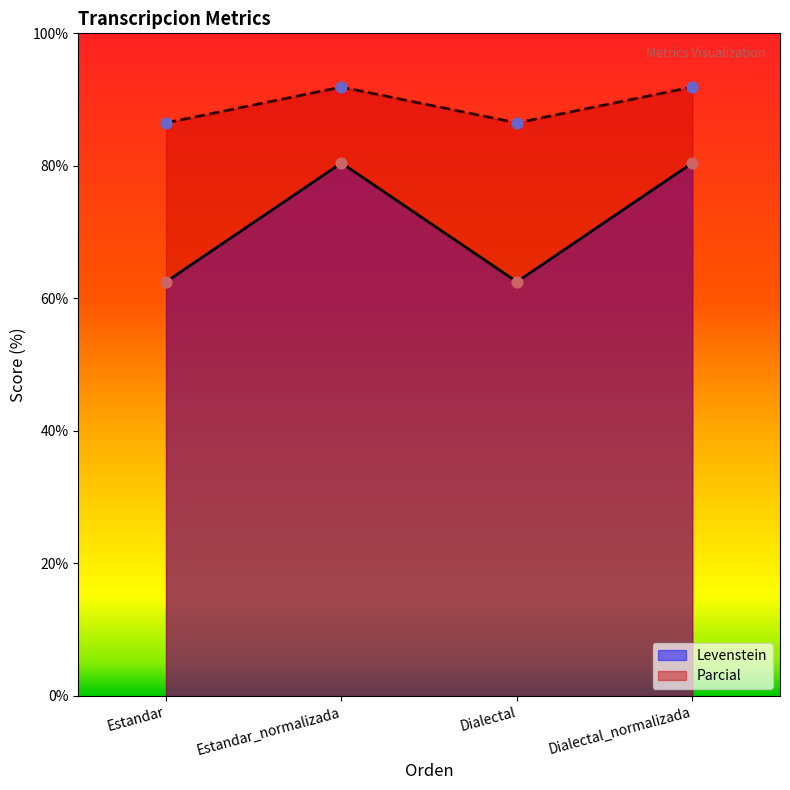

Which series contains the highest Y value?

Parcial